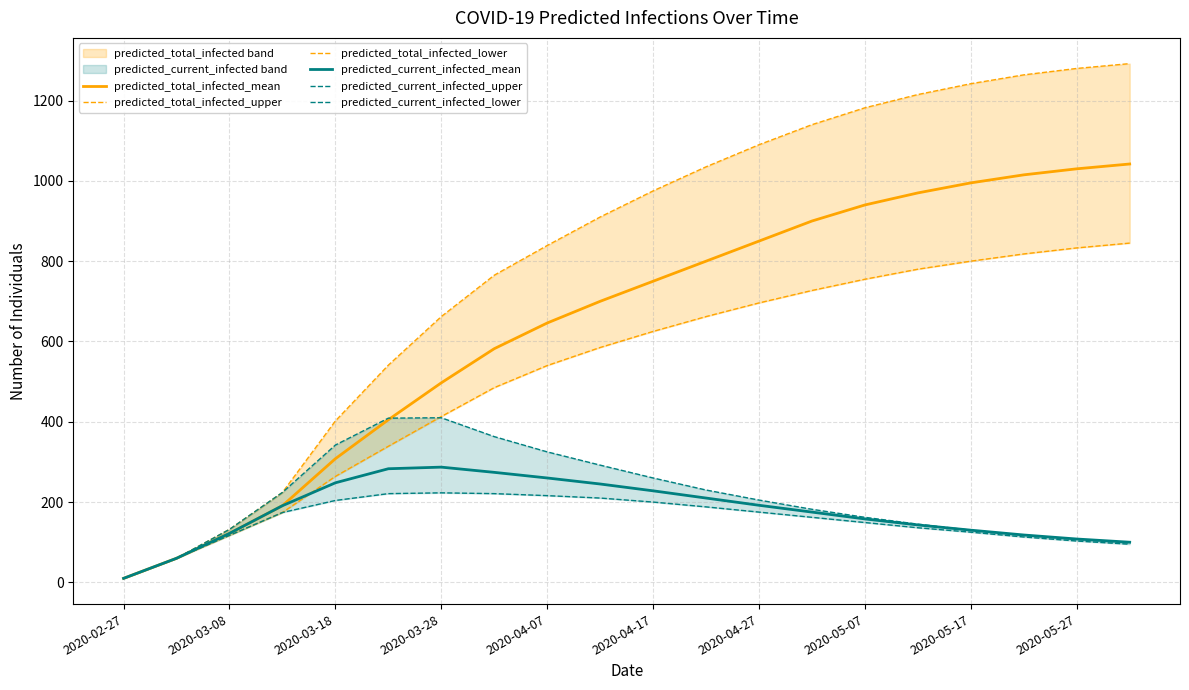

What is the maximum value for predicted_current_infected_mean?

287